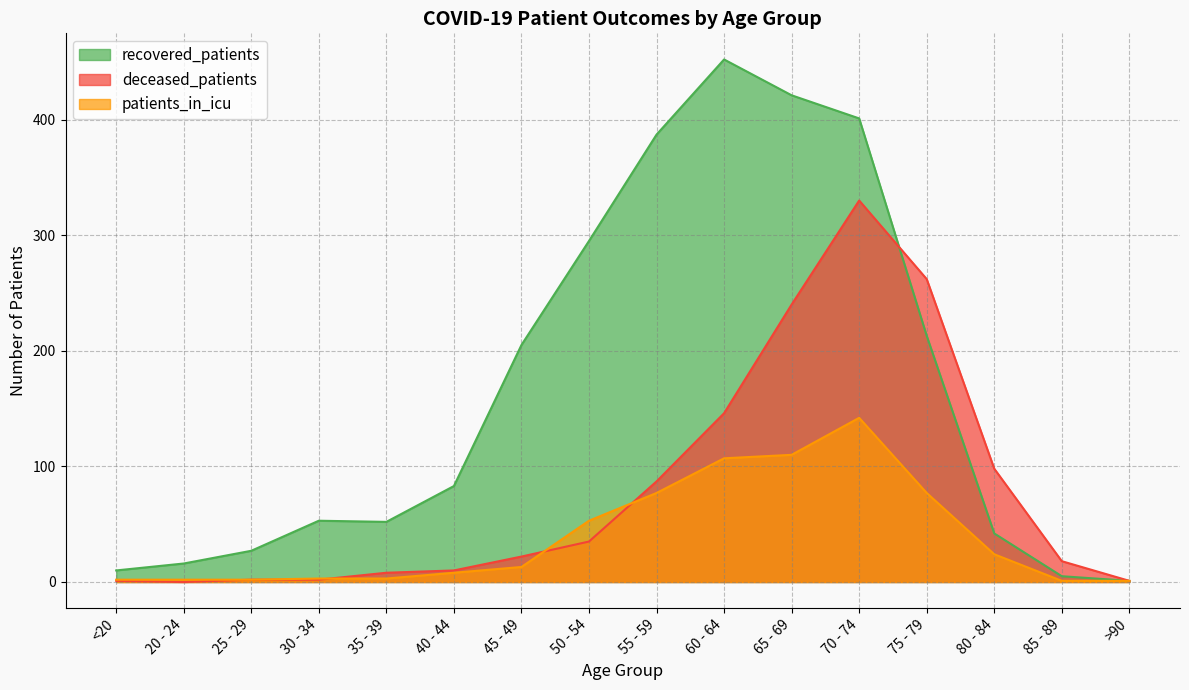

What is the highest value of the patients_in_icu series?

142